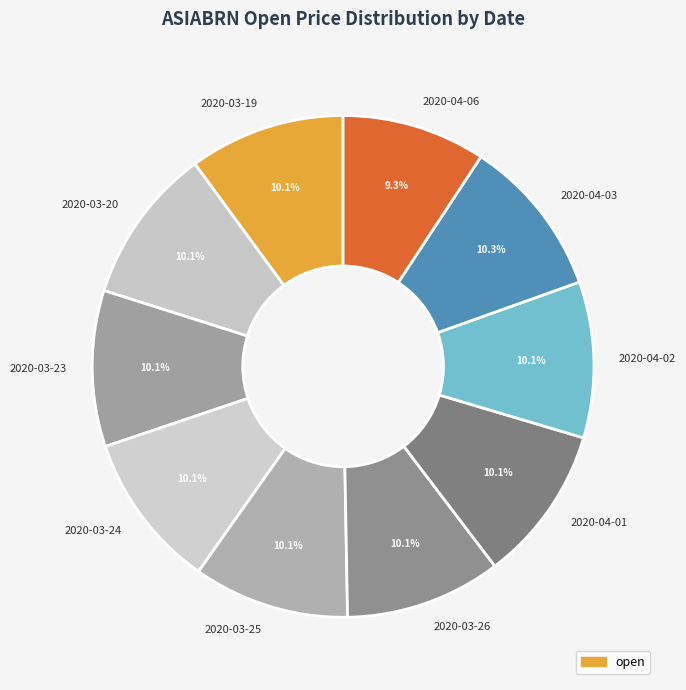

What percentage is the 2020-03-19 slice, to the nearest percent?

10%